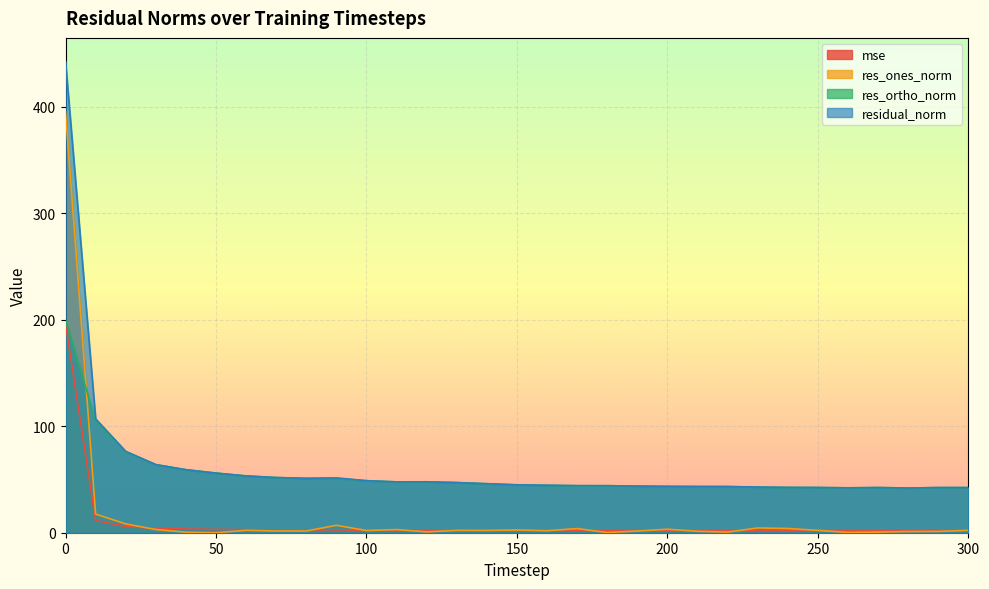

True or false: res_ones_norm and residual_norm intersect in this chart.

False